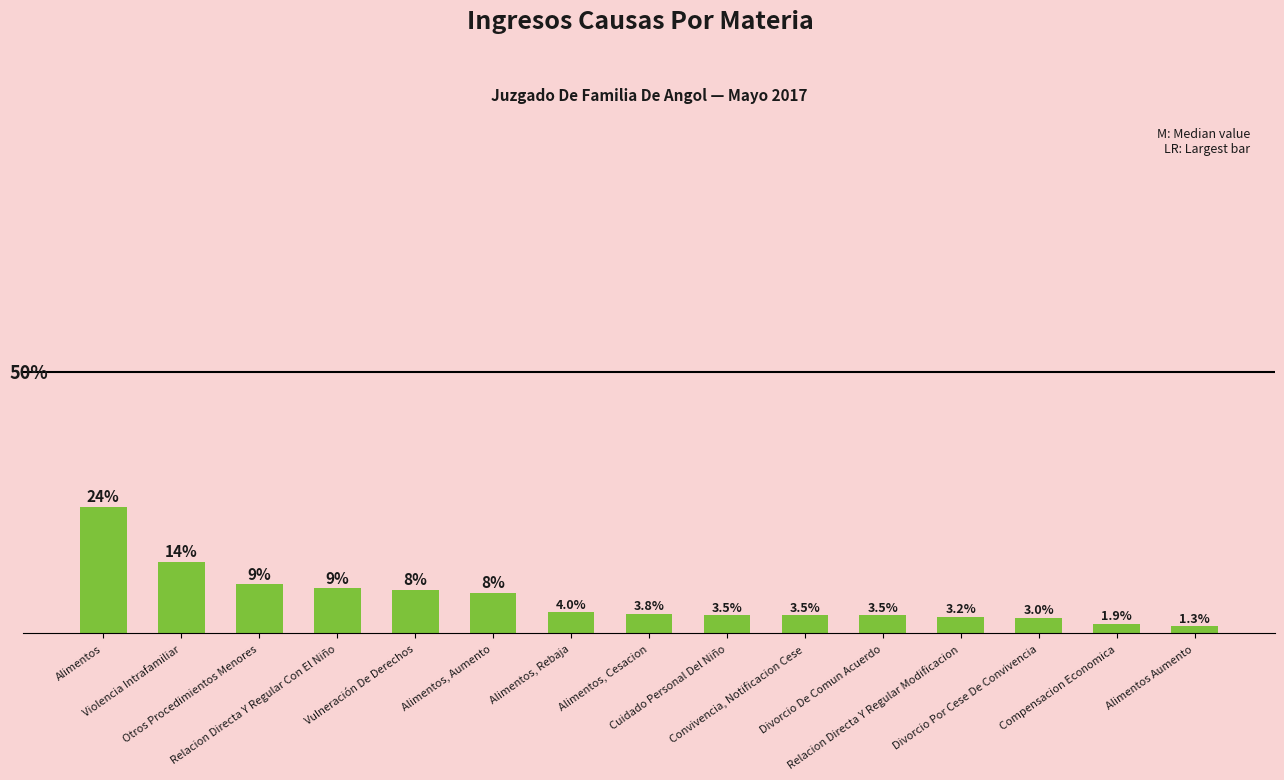

What is the ratio of the value at Relacion Directa Y Regular Modificacion to the value at Divorcio Por Cese De Convivencia?

1.1